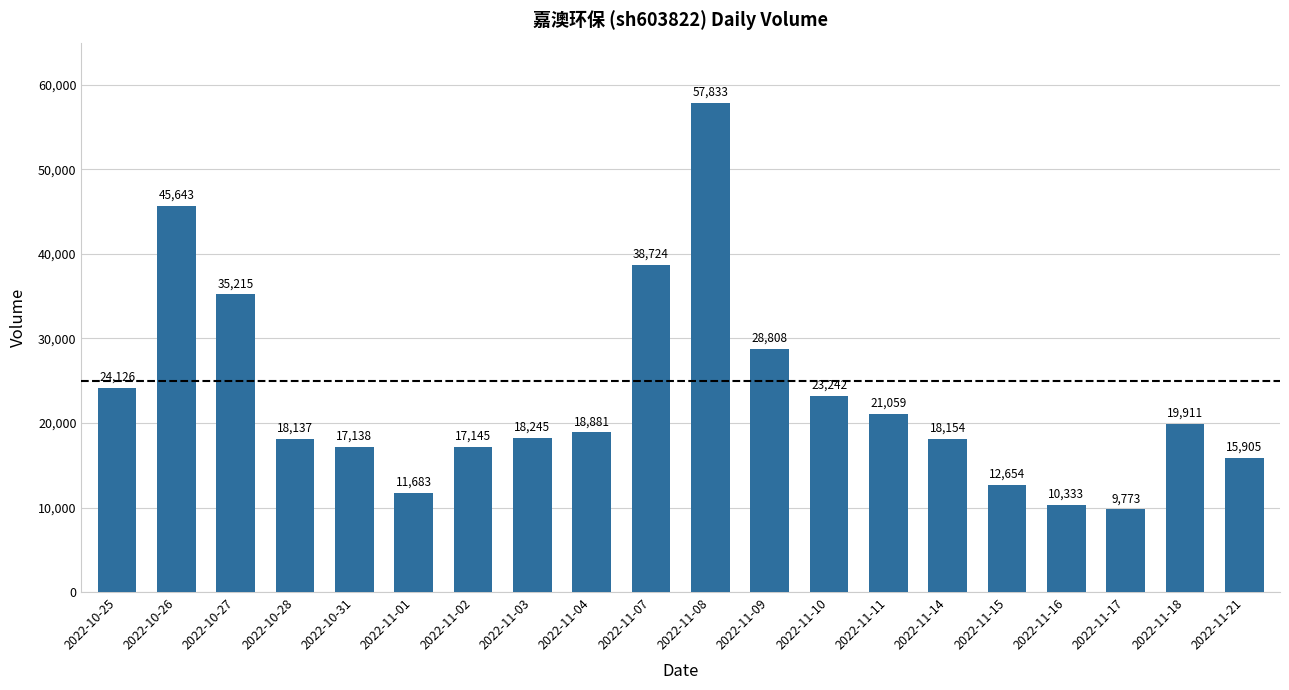

What is the change in value from 2022-11-07 to 2022-11-10?

-15482